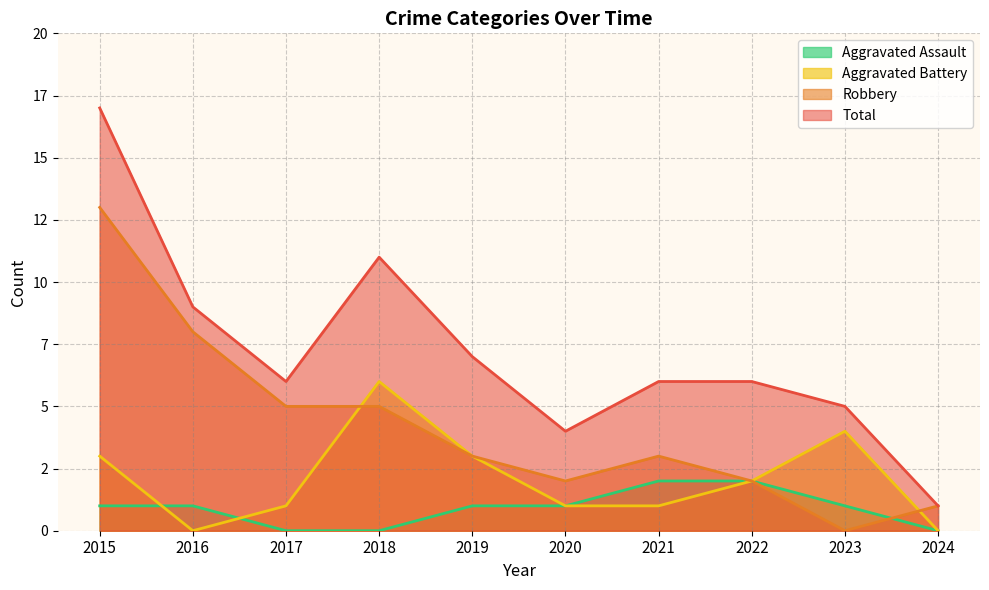

Is it true that Total equals 9 at 2016?

True